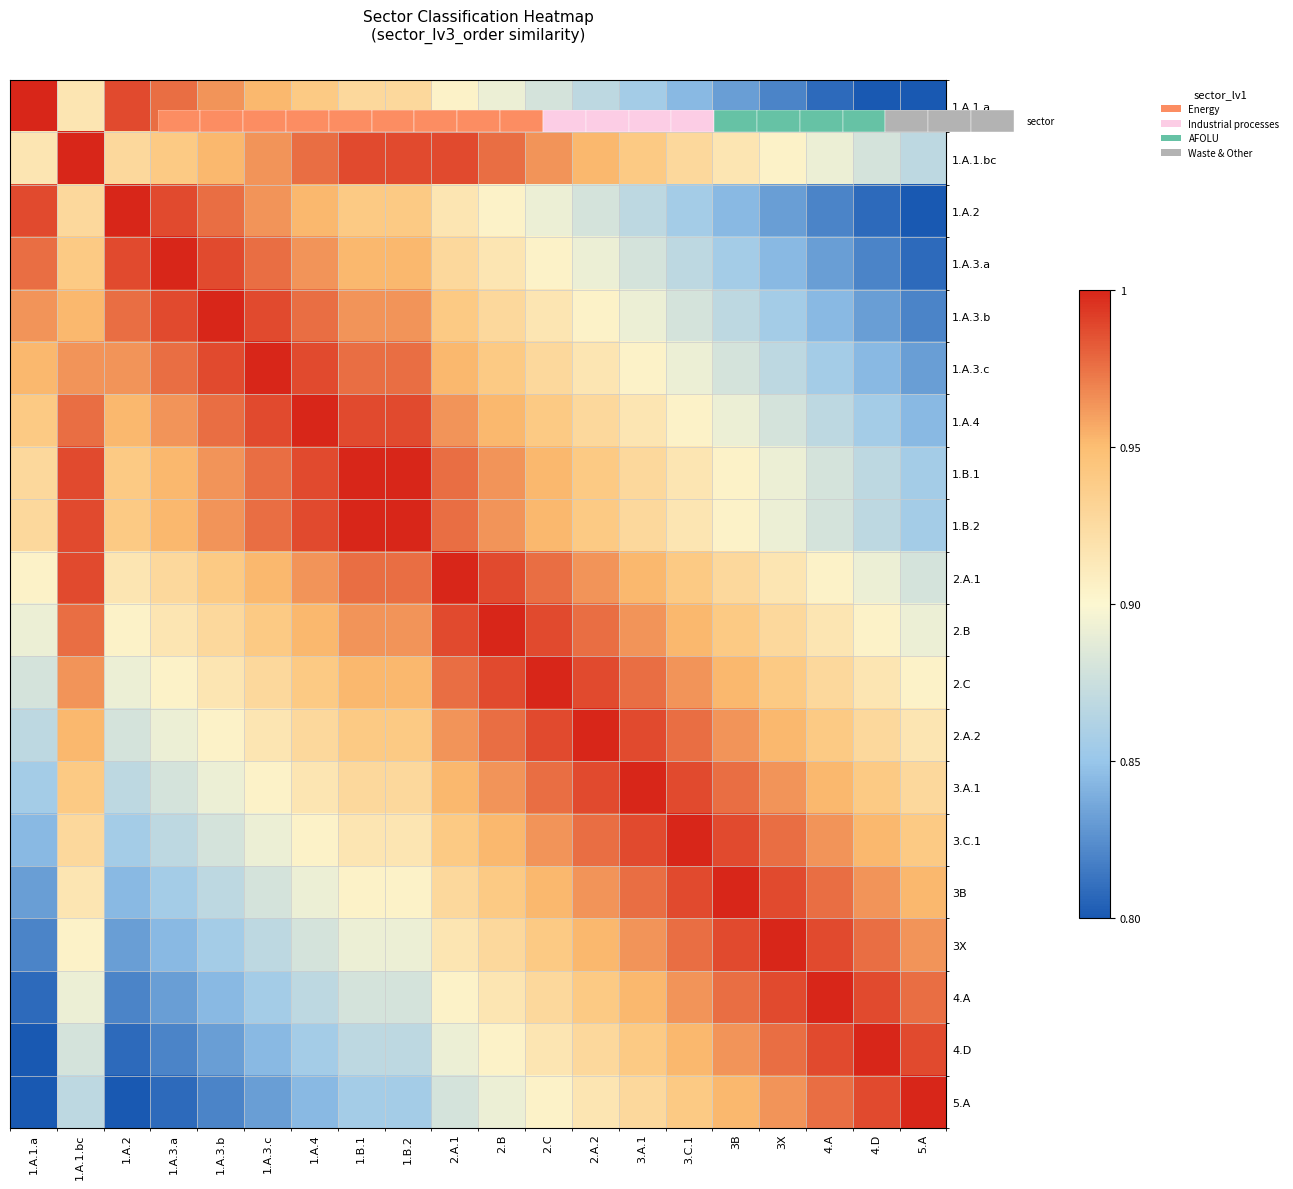

The 1.A.1.bc series shows 1.4 at 1.A.3.b. True or false?

False